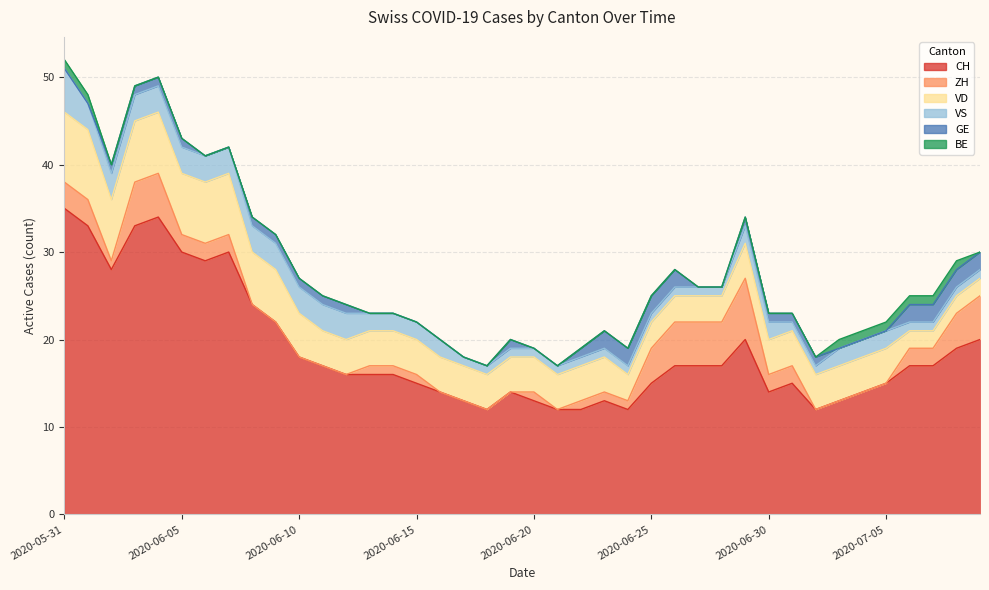

What are all the series names shown in the legend?

CH, ZH, VD, VS, GE, BE